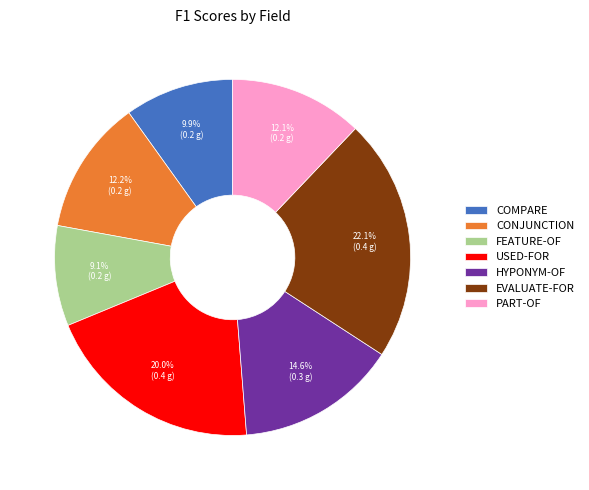

The FEATURE-OF slice represents 15% of the pie. True or false?

False